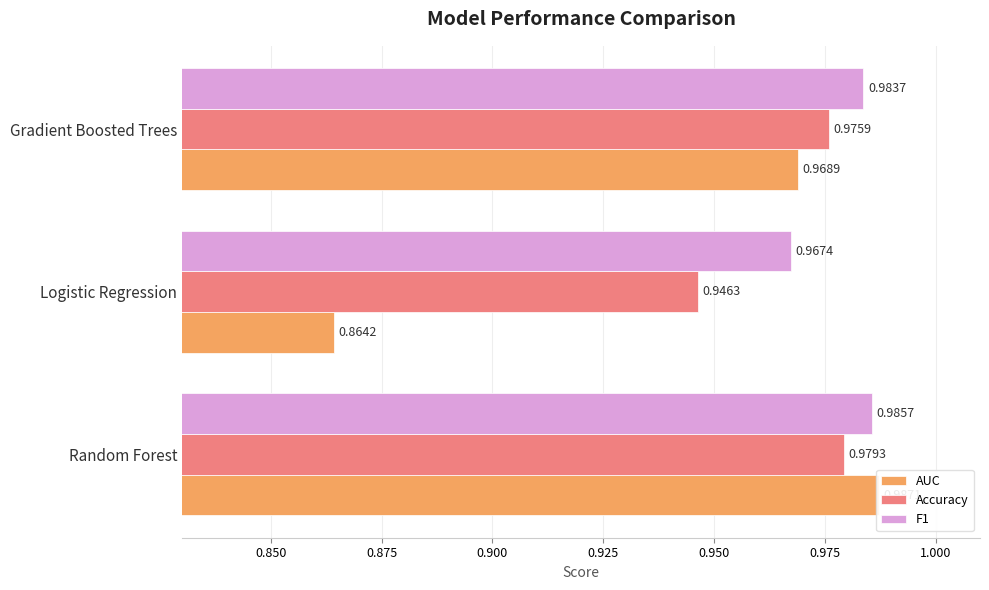

What are all the series names shown in the legend?

AUC, Accuracy, F1